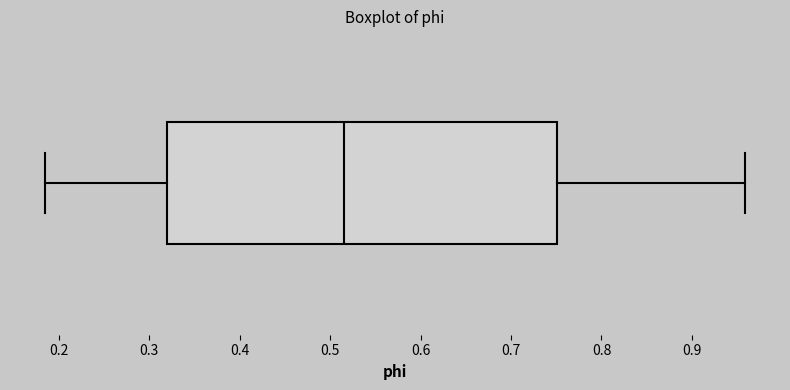

Transcribe this box plot: give where the median line is, the range the box spans, and where the two whiskers end, as read against the x-axis. The values are not printed on the chart, so give them approximately, as read against the axis.

median 0.52, box 0.32 to 0.75, whiskers 0.18 to 0.96